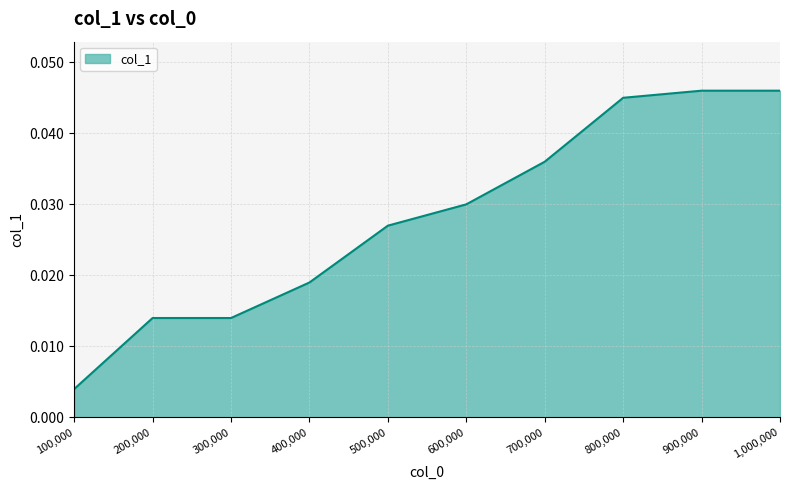

Which has a higher value, 600,000 or 400,000?

600,000